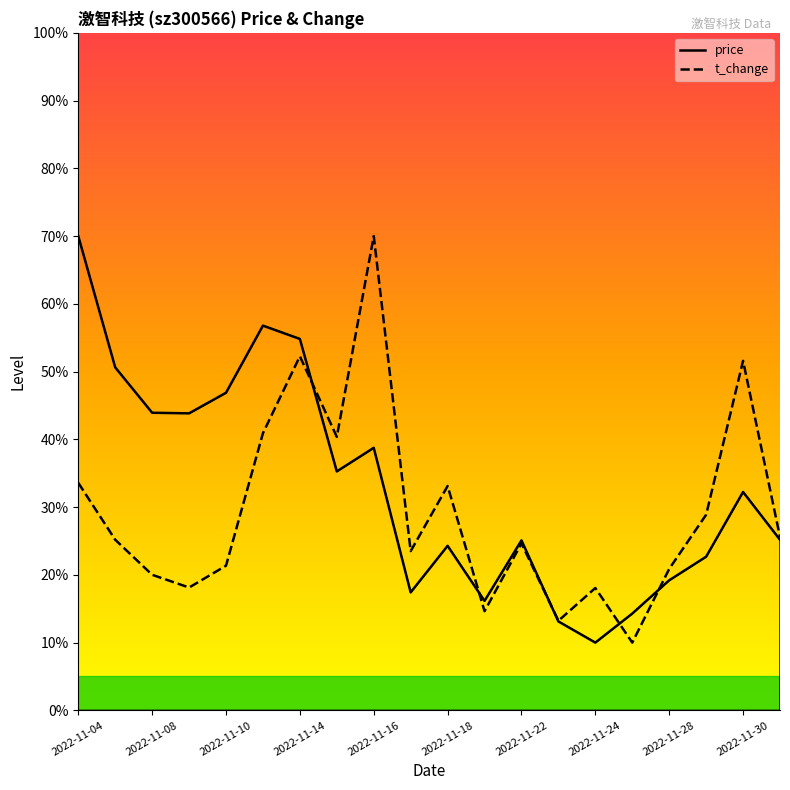

Reading left to right, extract all data points from this chart.

price: 70.0	50.6	43.9	43.8	46.9	56.8	54.8	35.3	38.7	17.4	24.3	16.2	25.1	13.1	10.0	14.3	19.2	22.7	32.2	25.2
t_change: 33.6	25.2	20.0	18.1	21.4	40.9	52.3	40.4	70.0	23.5	33.1	14.6	24.6	13.2	18.1	10.0	20.9	28.9	51.6	25.6